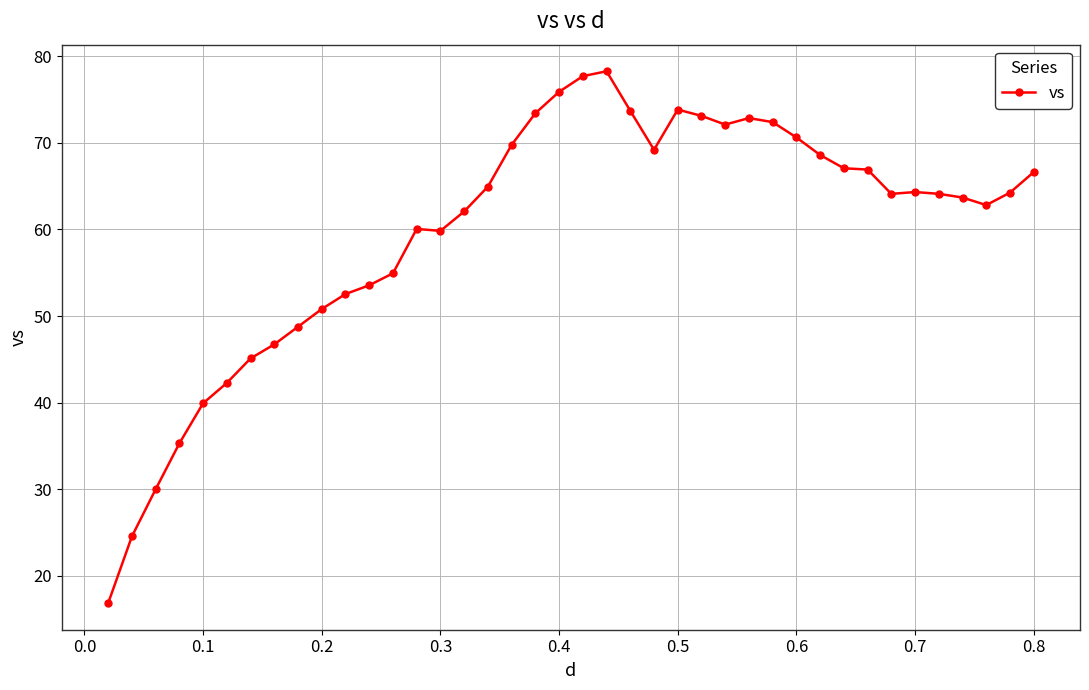

What is the minimum value shown in the chart?

16.9